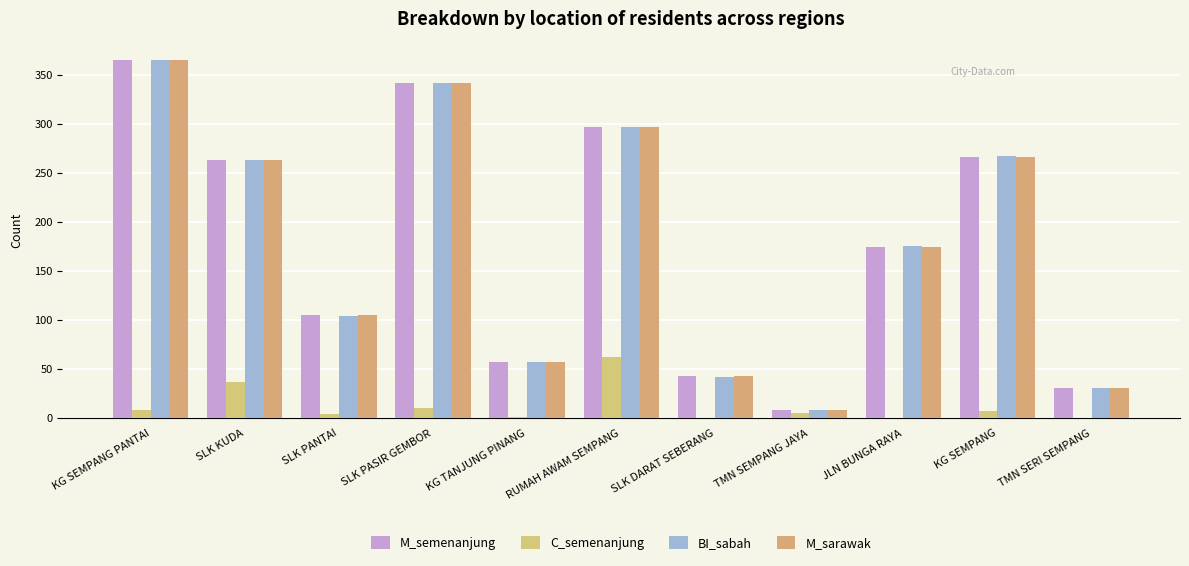

At how many categories does at least one series exceed 13?

10